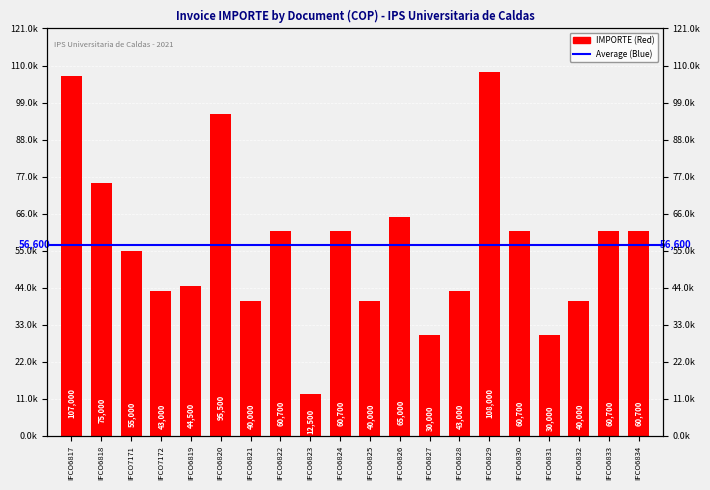

What is the change in value from IFCO6830 to IFCO6832?

-20700